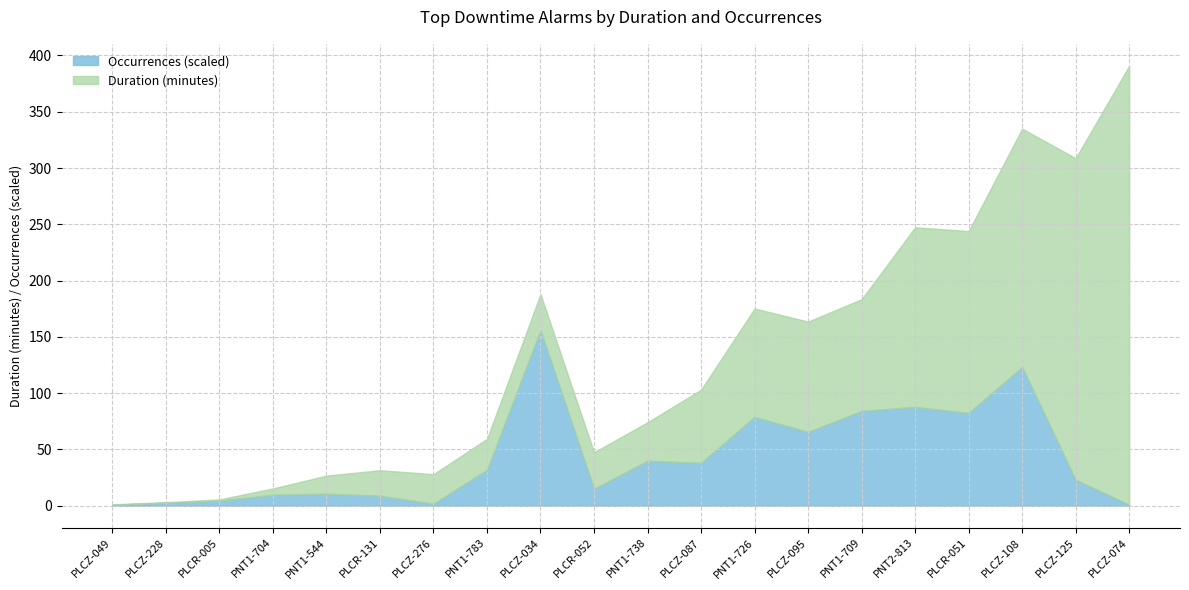

Rank the categories by value from lowest to highest.

PLCZ-049, PLCZ-074, PLCZ-276, PLCZ-228, PLCR-005, PLCR-131, PNT1-704, PNT1-544, PLCR-052, PLCZ-125, PNT1-783, PLCZ-087, PNT1-738, PLCZ-095, PNT1-726, PLCR-051, PNT1-709, PNT2-813, PLCZ-108, PLCZ-034